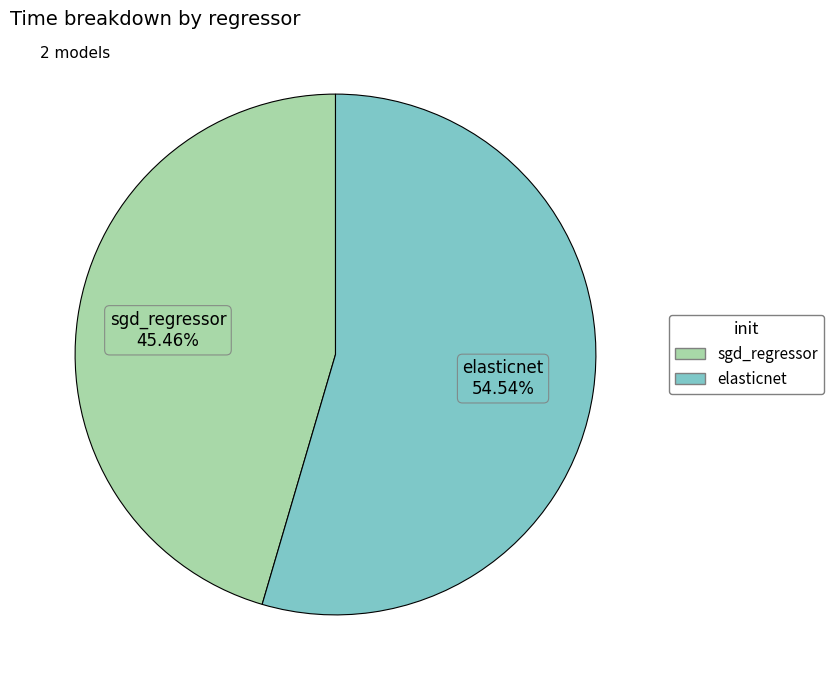

Rank the categories by value from lowest to highest.

sgd_regressor, elasticnet